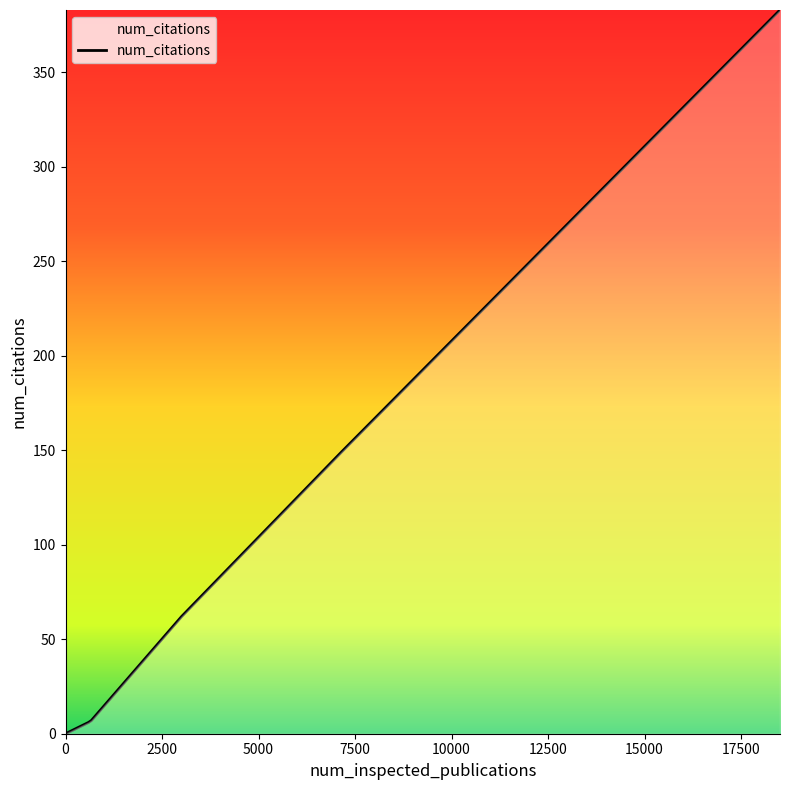

What is the greatest value displayed?

383